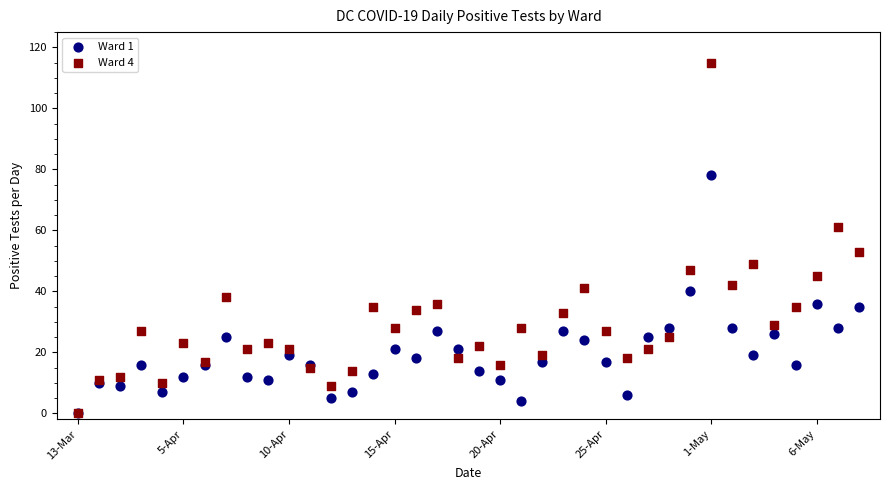

What are all the series names shown in the legend?

Ward 1, Ward 4